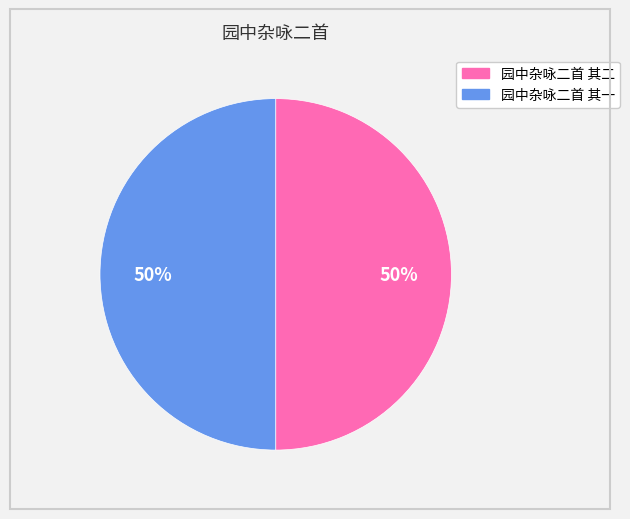

How many slices are in this pie chart?

2